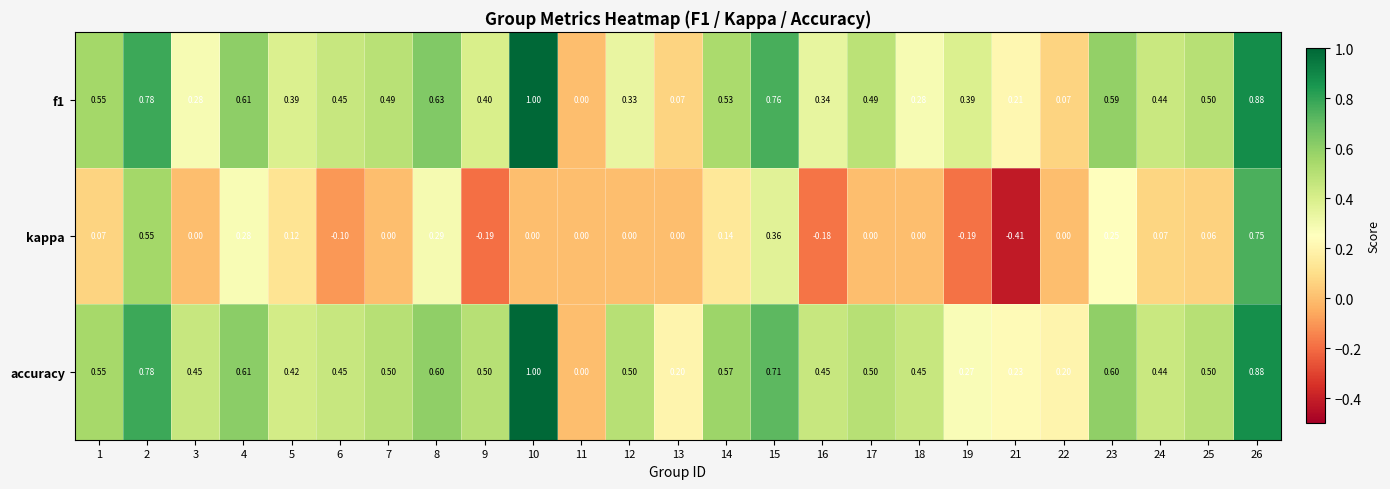

Which series changed the most between 1 and 8?

kappa